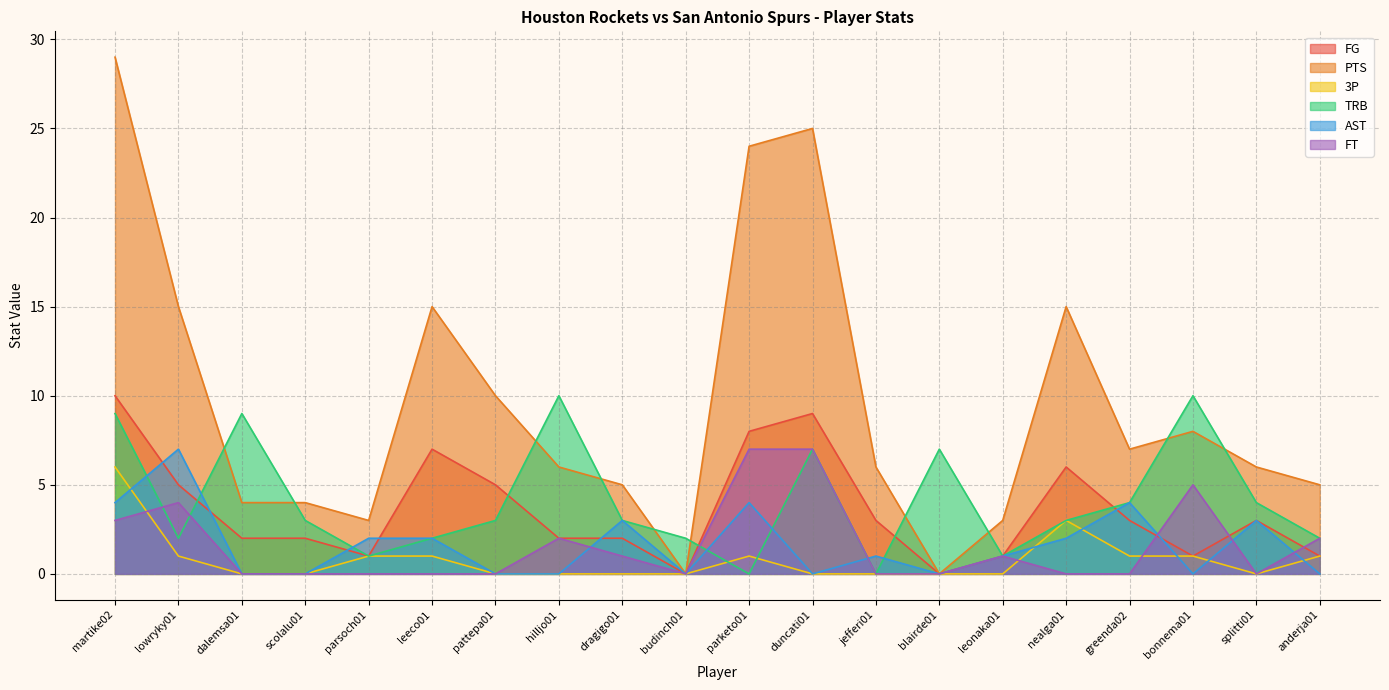

What is the total value across all series at jefferi01?

10